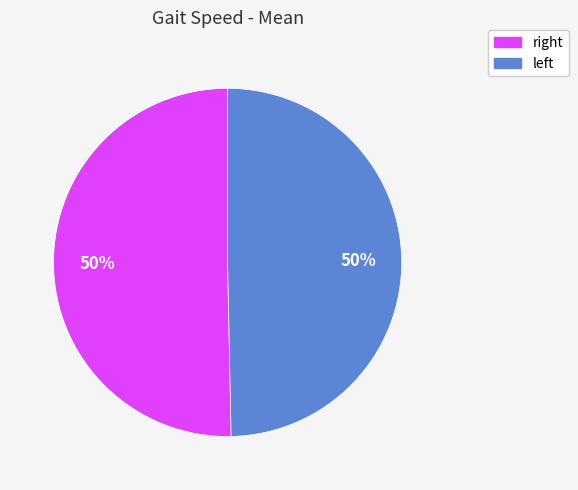

How many slices are in this pie chart?

2